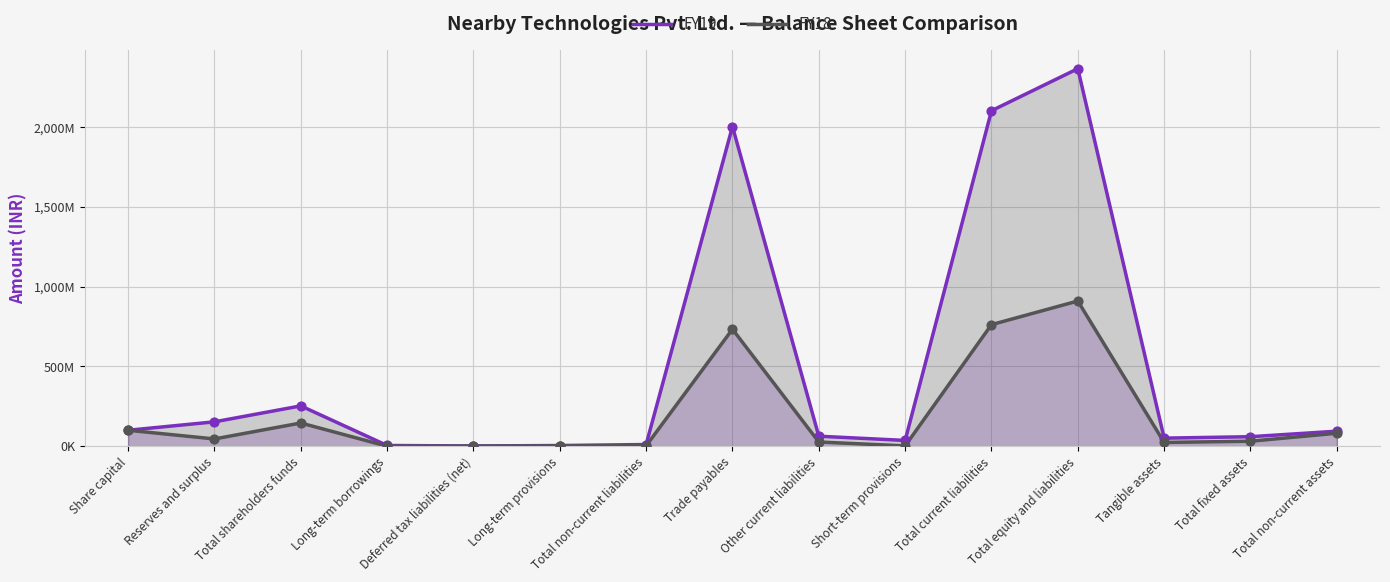

What is the total value across all series at Total equity and liabilities?

3277170528